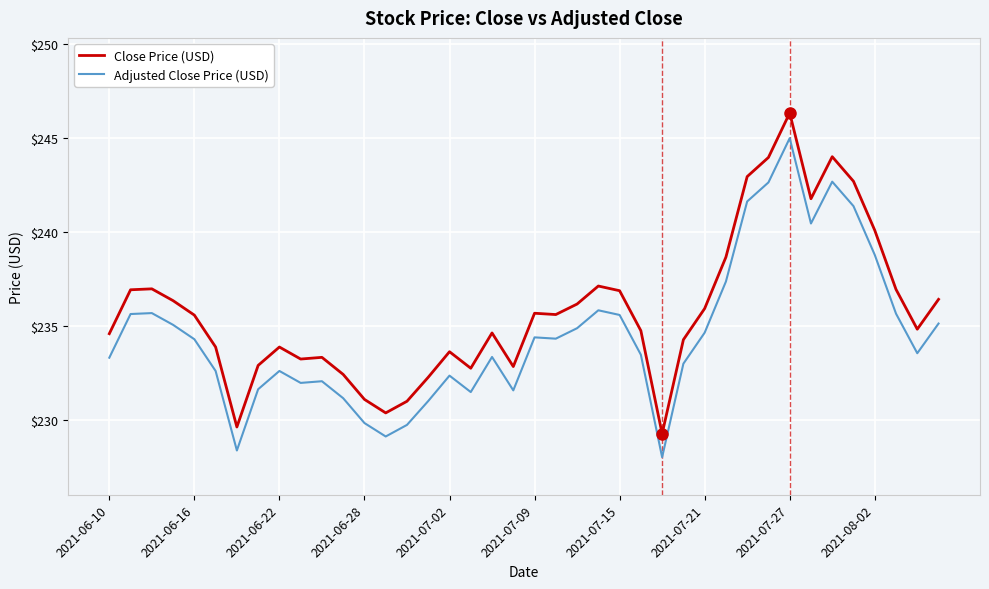

Which series has the largest range (max minus min)?

Close Price (USD)